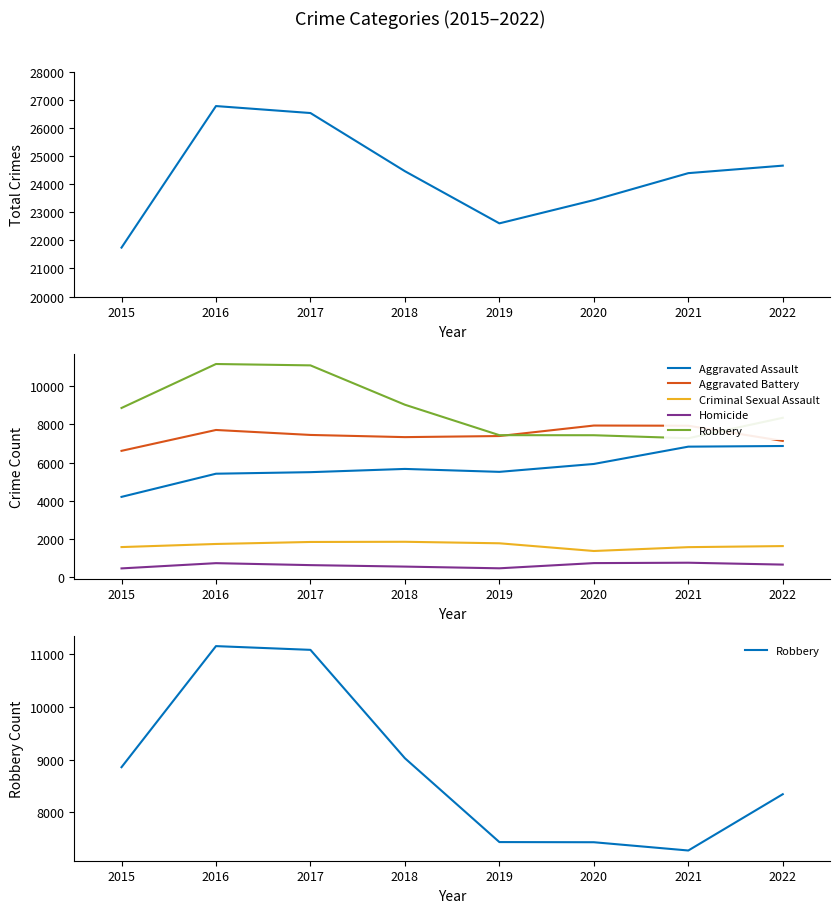

True or false: Criminal Sexual Assault and Aggravated Assault cross at least once.

False